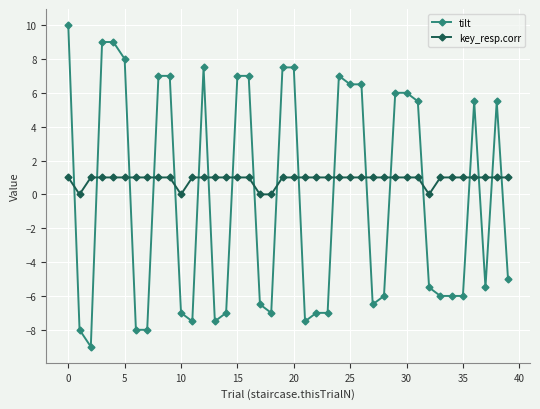

Which series has the largest range (max minus min)?

tilt